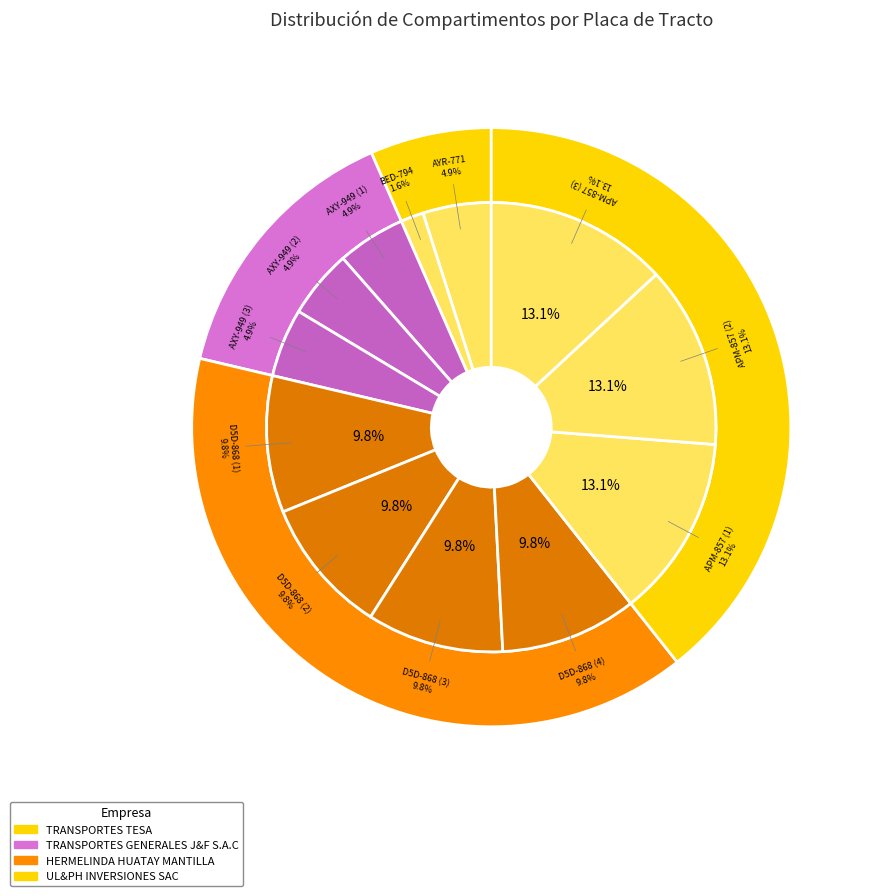

Approximately how many times larger is the value at APM-857 (2) compared to APM-857 (3)?

1.0